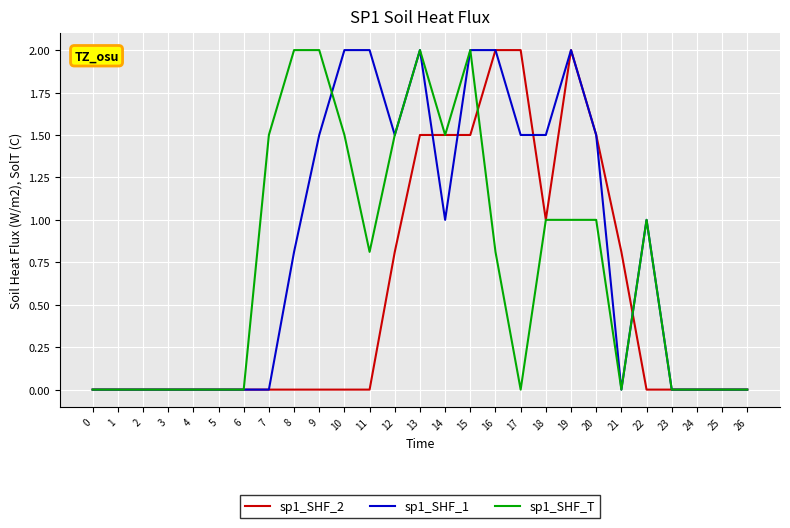

Rank the series by their average value, from lowest to highest.

sp1_SHF_2, sp1_SHF_T, sp1_SHF_1